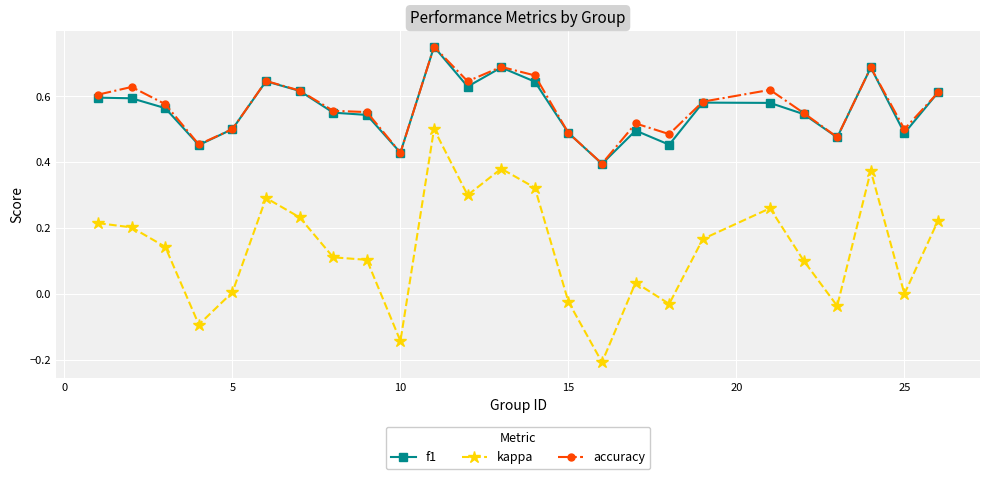

How many categories are shown in the chart?

25